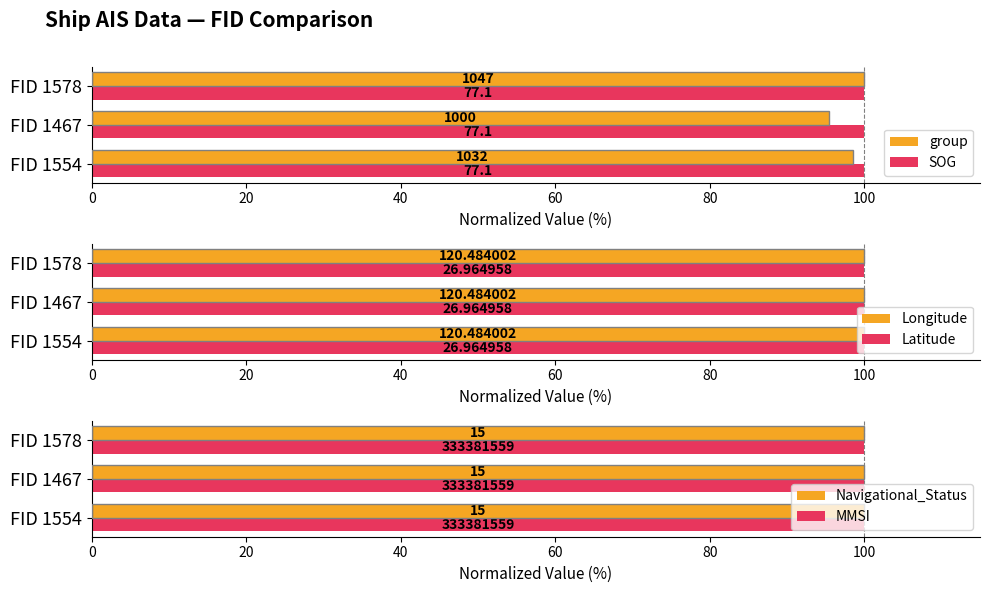

Are the bars grouped side by side (vs. stacked)?

Yes